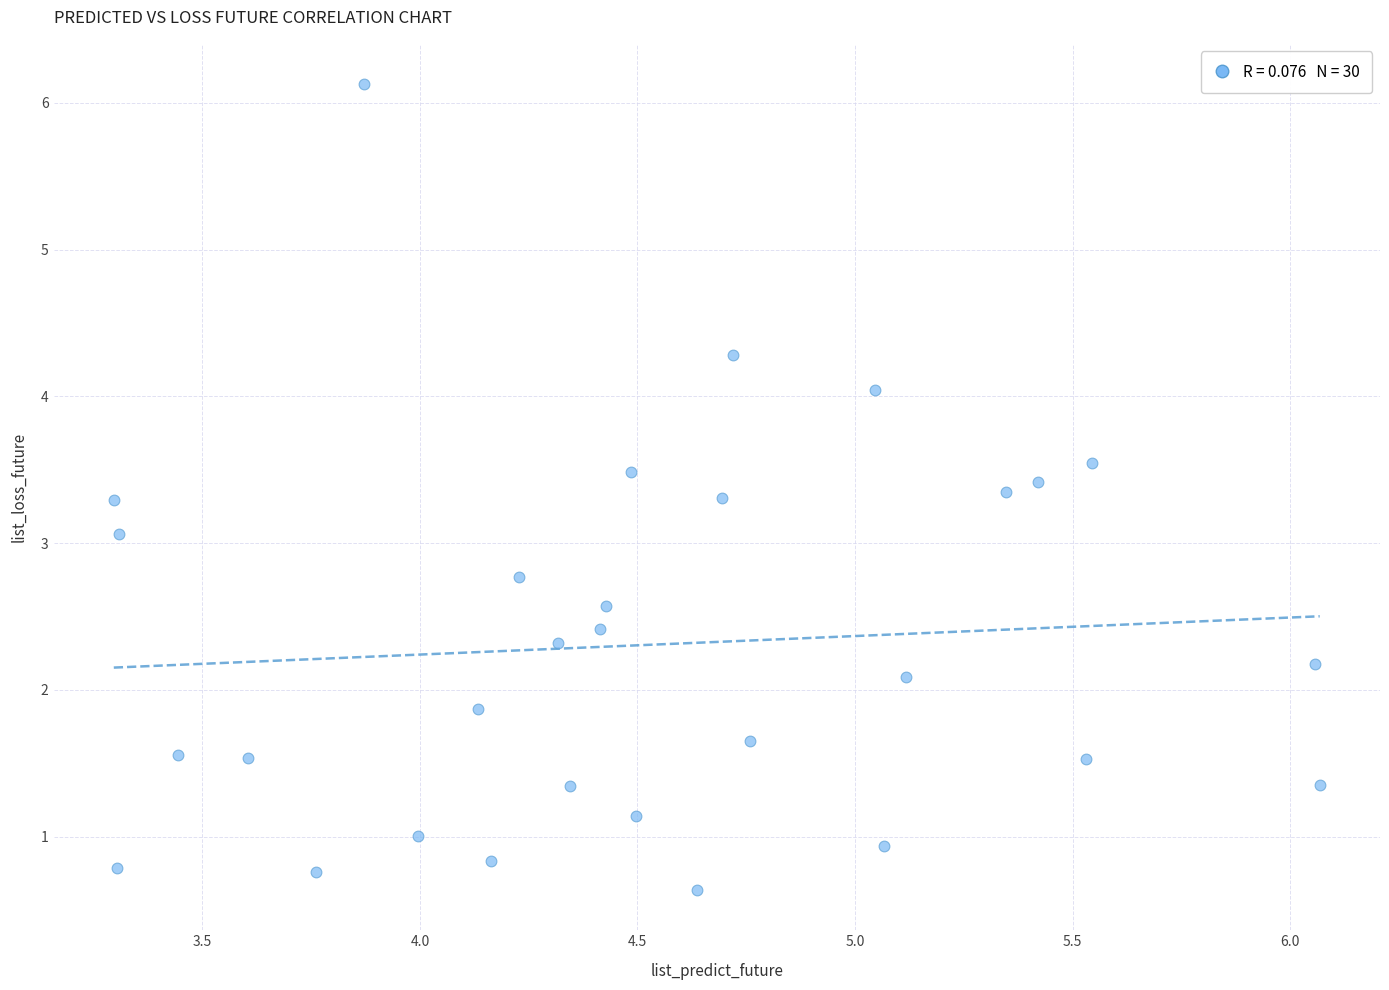

What is the range of Y values (max minus min)?

5.5